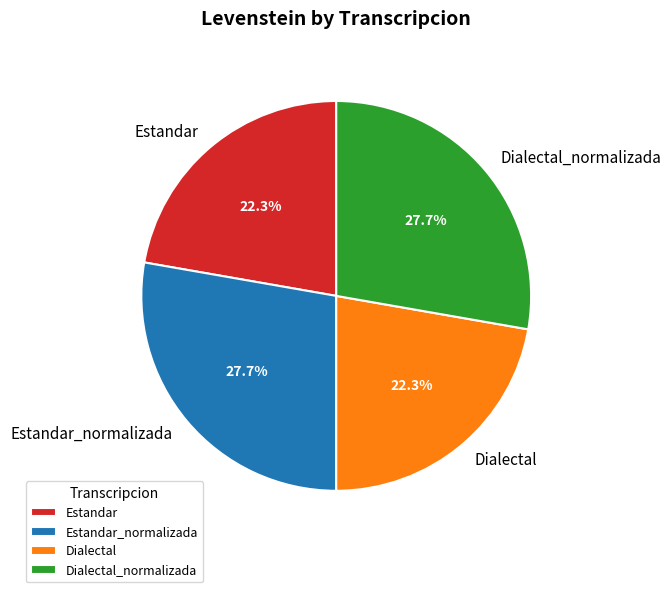

Does Estandar_normalizada account for over 50% of the chart?

No